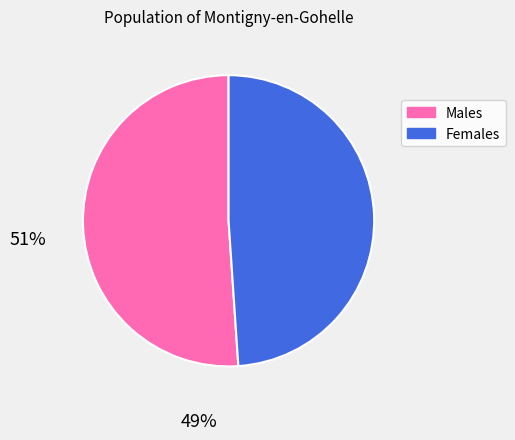

Does any single category account for the majority?

Yes